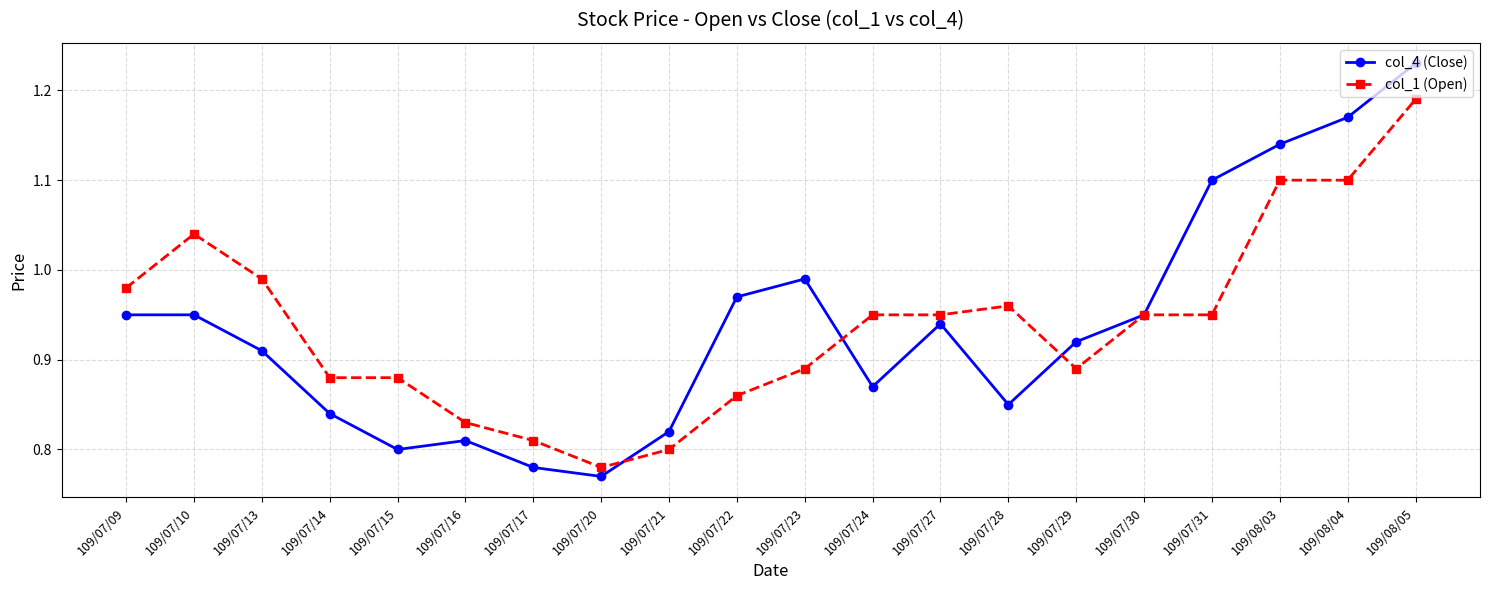

Is this an area chart (filled region under the line)?

No